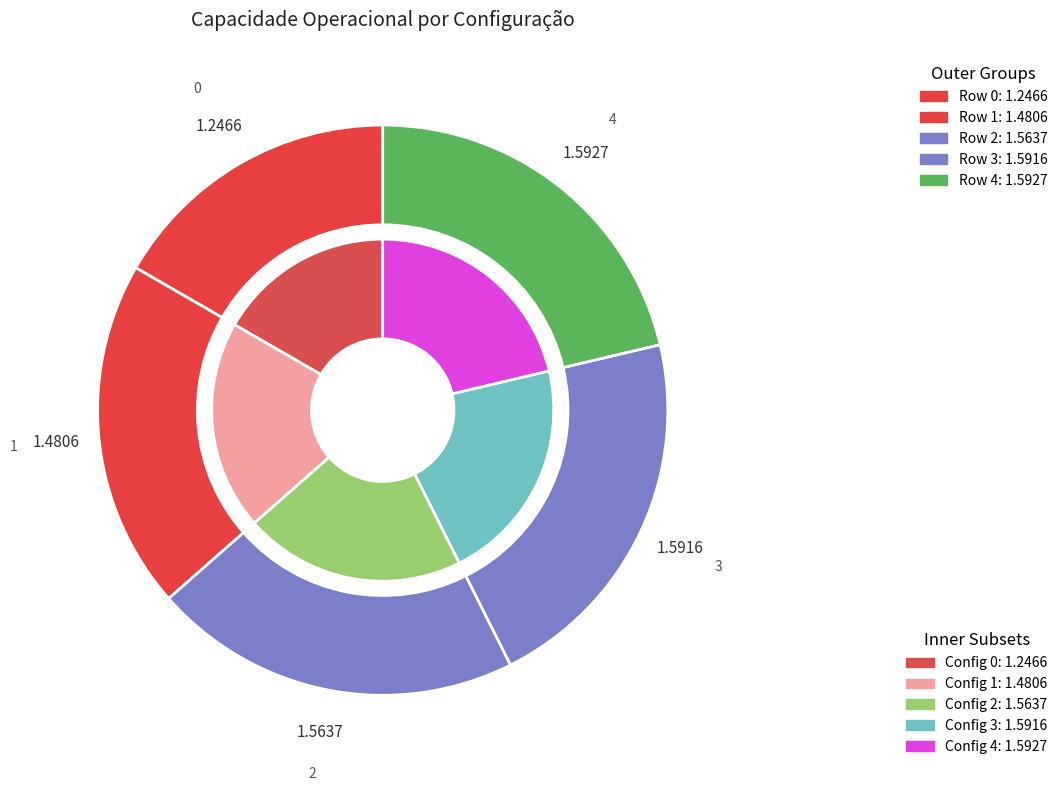

To the nearest percent, what is the difference between the largest and smallest slice percentages?

5%